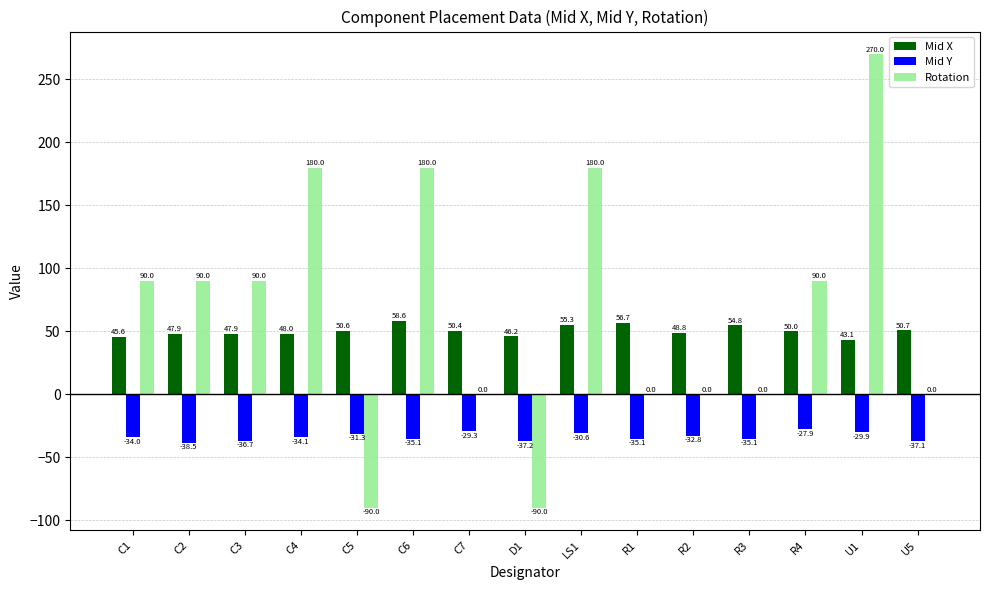

What is the sum of all Mid X values?

754.6